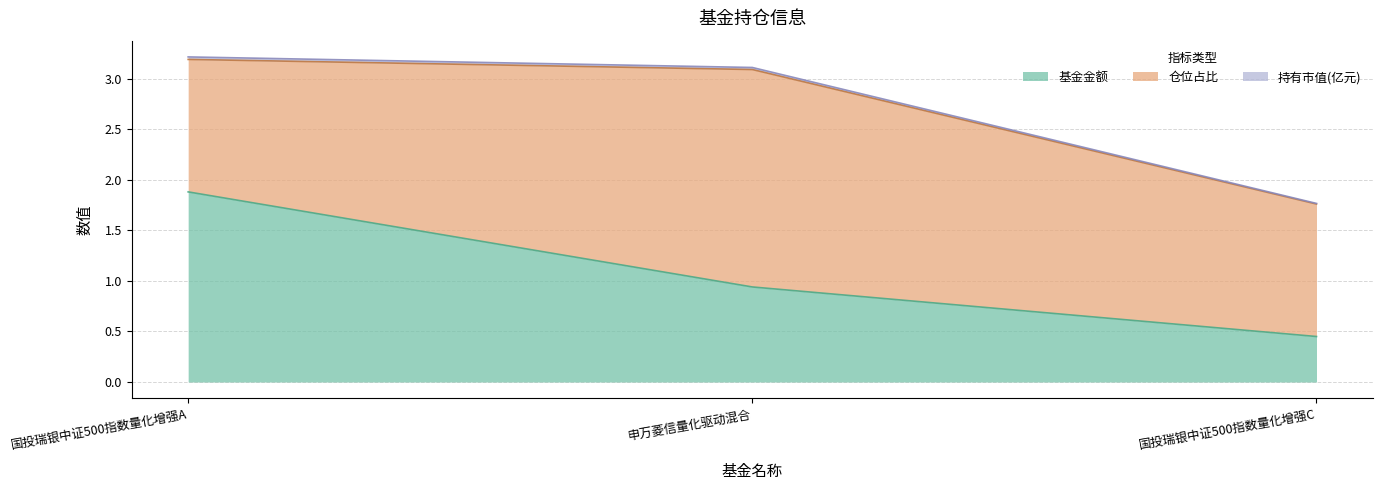

Which category has the highest value in the 基金金额 series?

国投瑞银中证500指数量化增强A